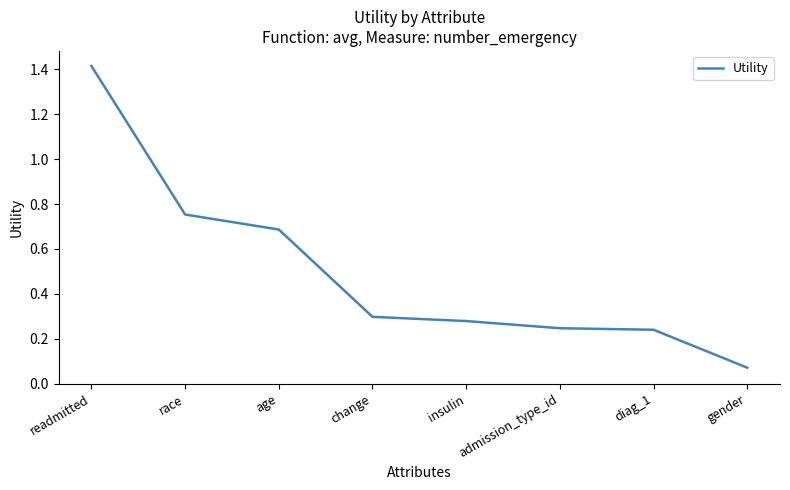

What is the change in value from readmitted to age?

-0.7